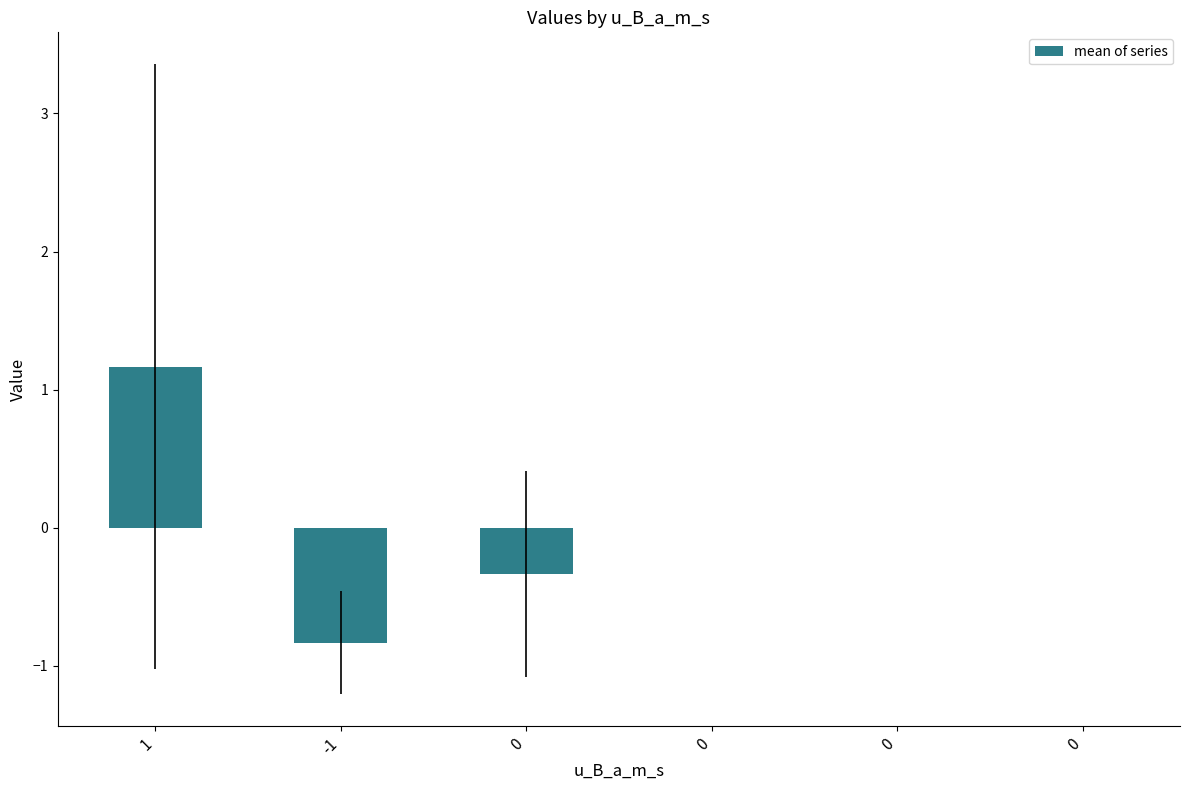

Reading left to right, transcribe all the data shown in this chart.

1=1.2	-1=-0.8	0=-0.3	0=0.0	0=0.0	0=0.0